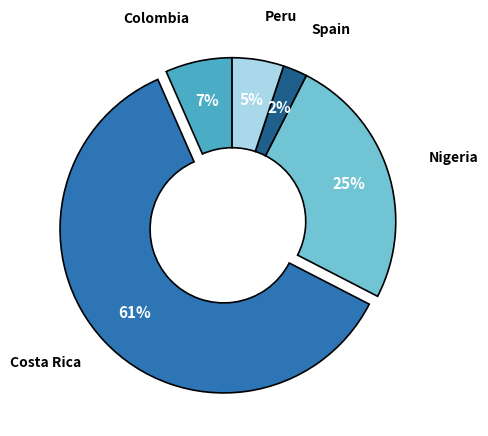

To the nearest percent, what portion does Spain represent?

2%